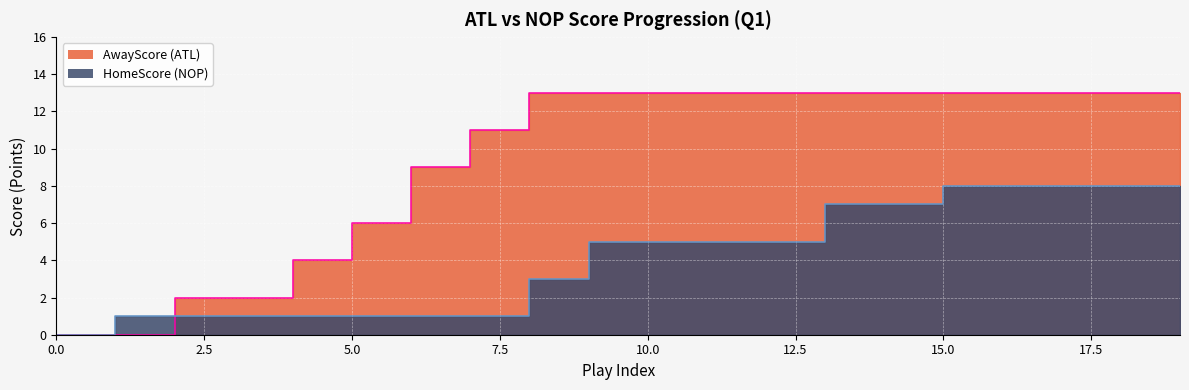

How many lines are shown in the chart?

2